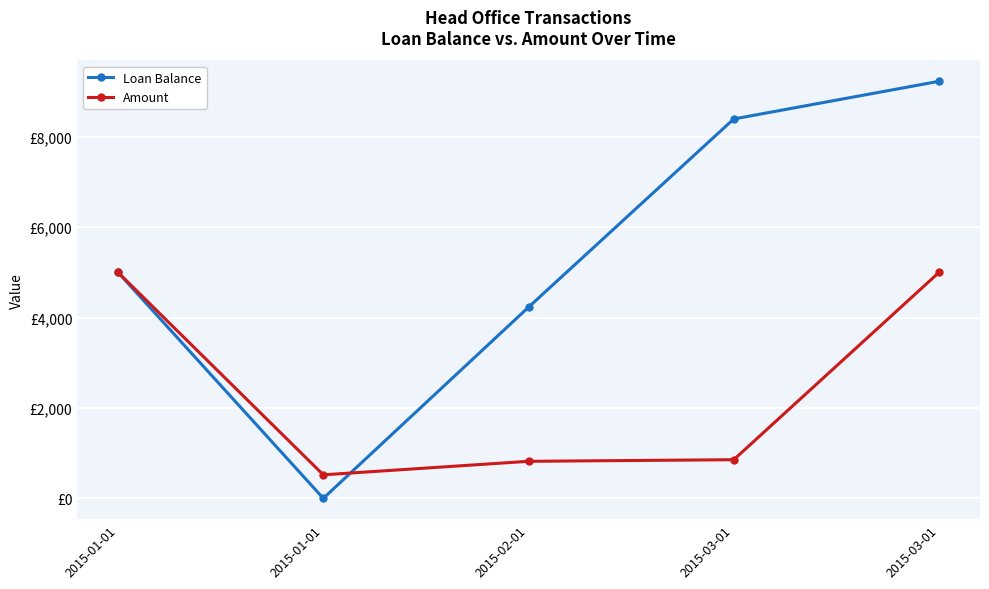

Is this an area chart (filled region under the line)?

No